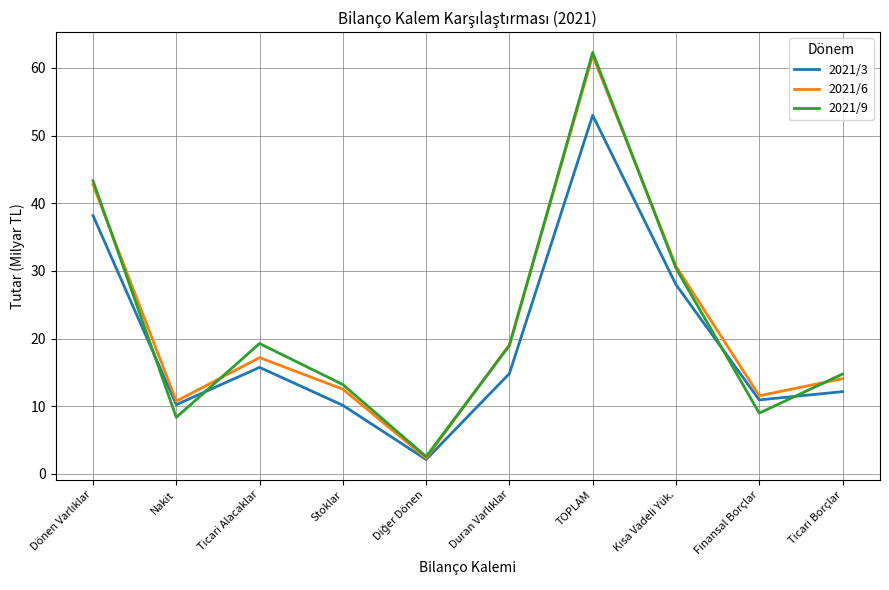

Does the chart display data point markers on the line(s)?

No